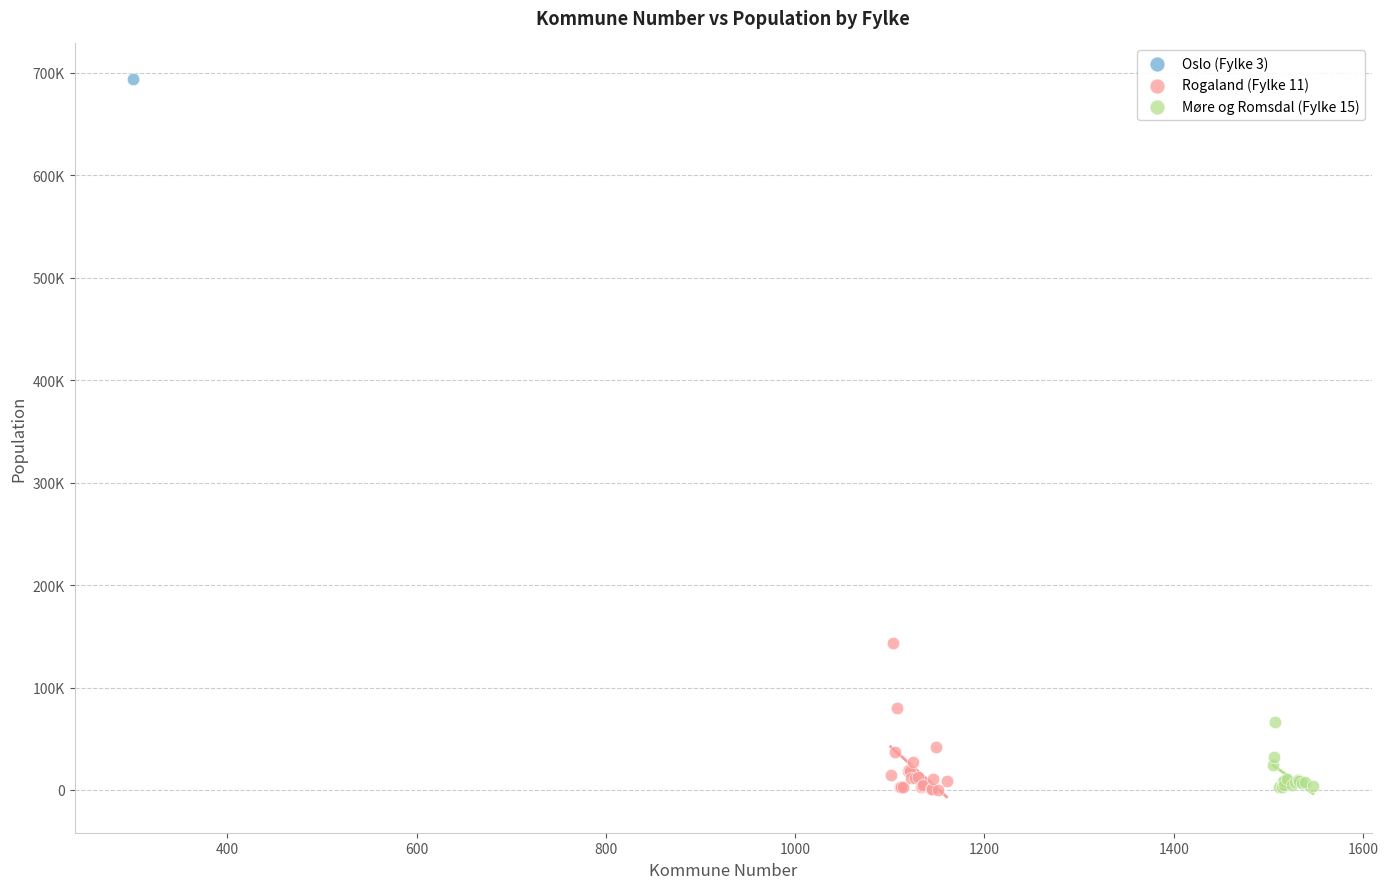

What are all the series names shown in the legend?

Oslo (Fylke 3), Rogaland (Fylke 11), Møre og Romsdal (Fylke 15)